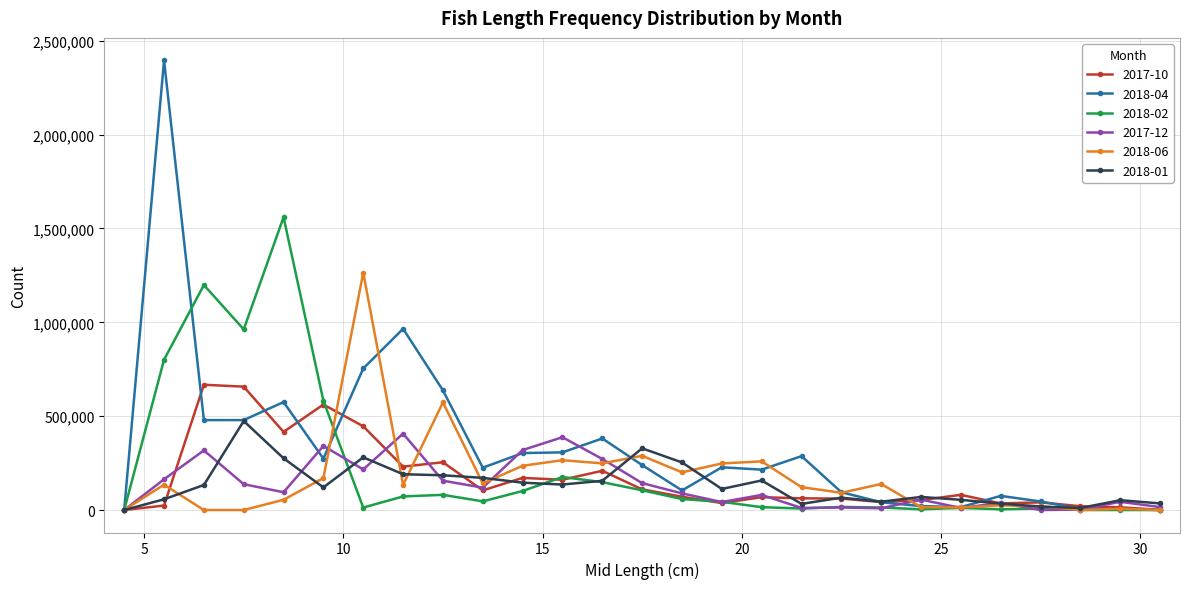

In 2018-01, how many points are lower than both neighbors (excluding endpoints)?

6